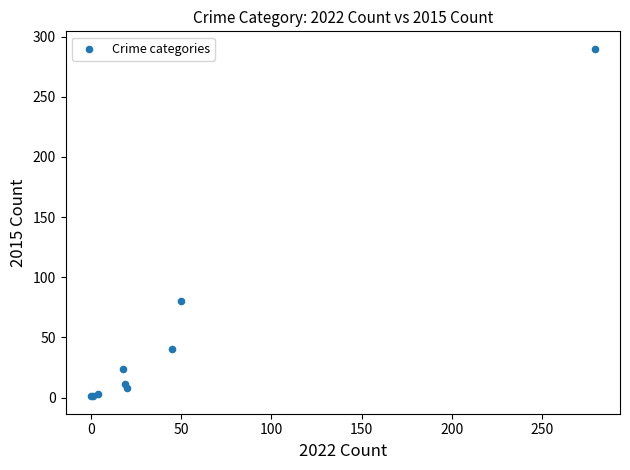

What Y value in the scatter plot is closest to 145?

80